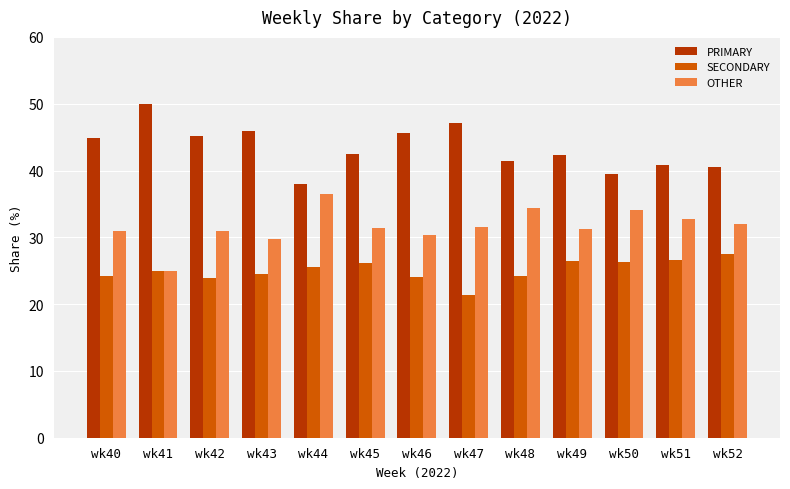

True or false: OTHER has a value of 9.1 at wk48.

False